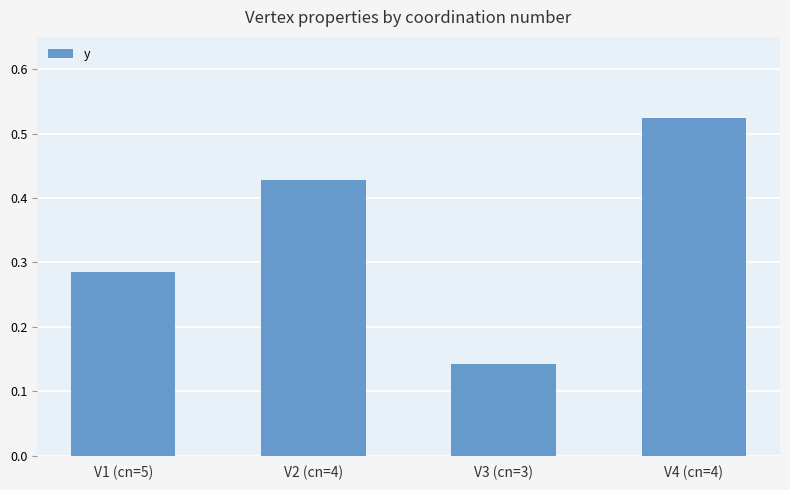

At which category does the chart reach its peak across all series?

V4 (cn=4)